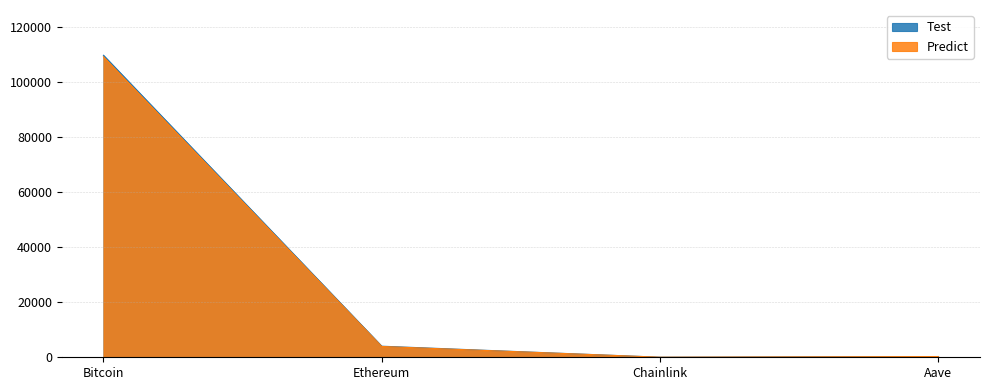

What is the difference between the Test values at Bitcoin and Chainlink?

109680.0